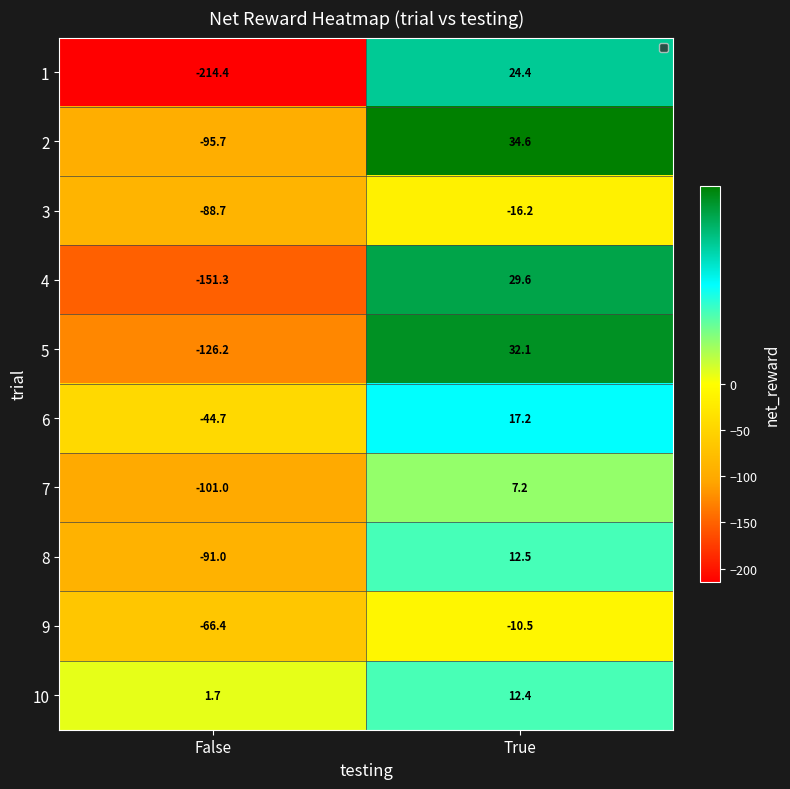

How many categories are shown in the chart?

2